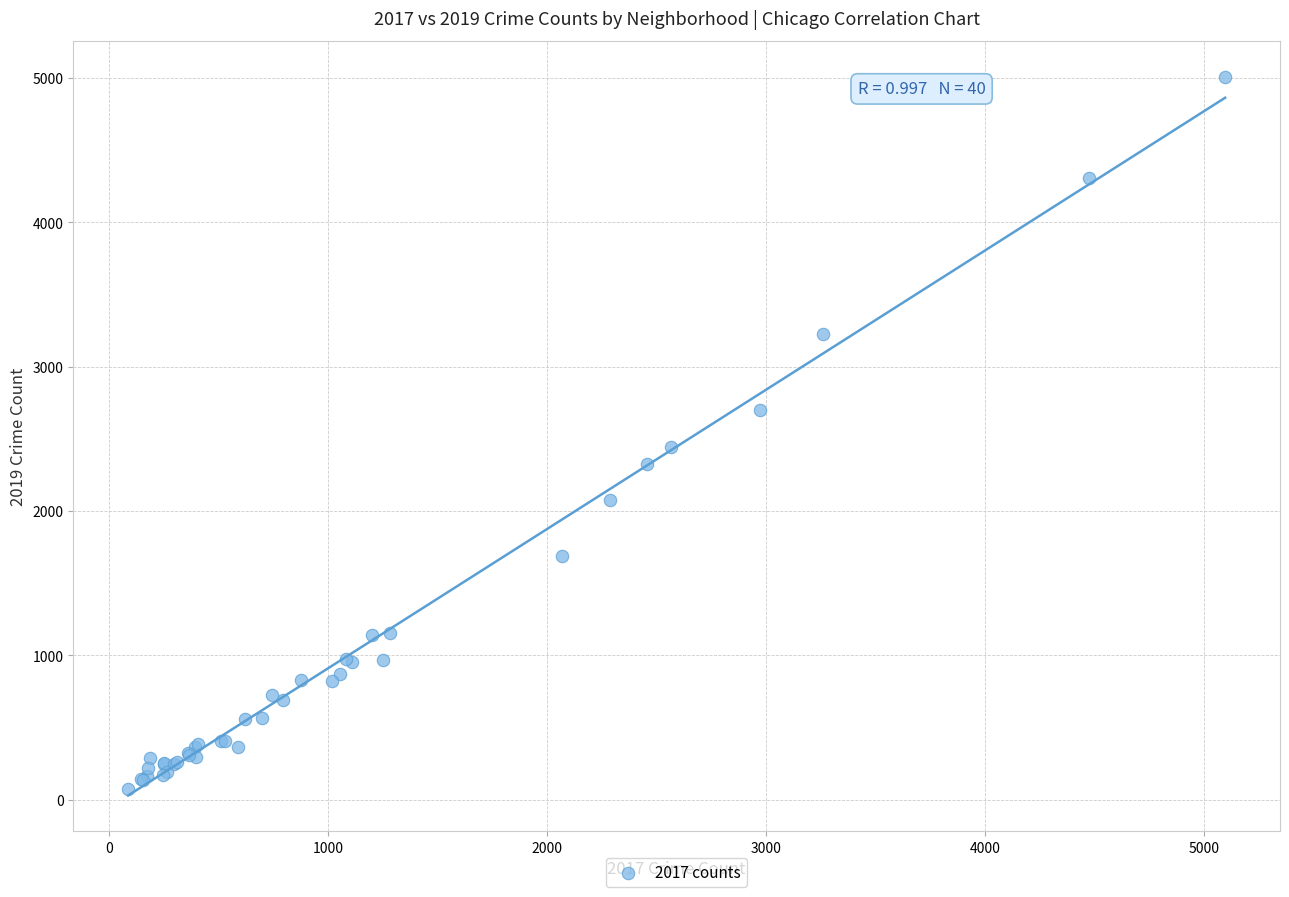

What Y value in the scatter plot is closest to 2542?

2441